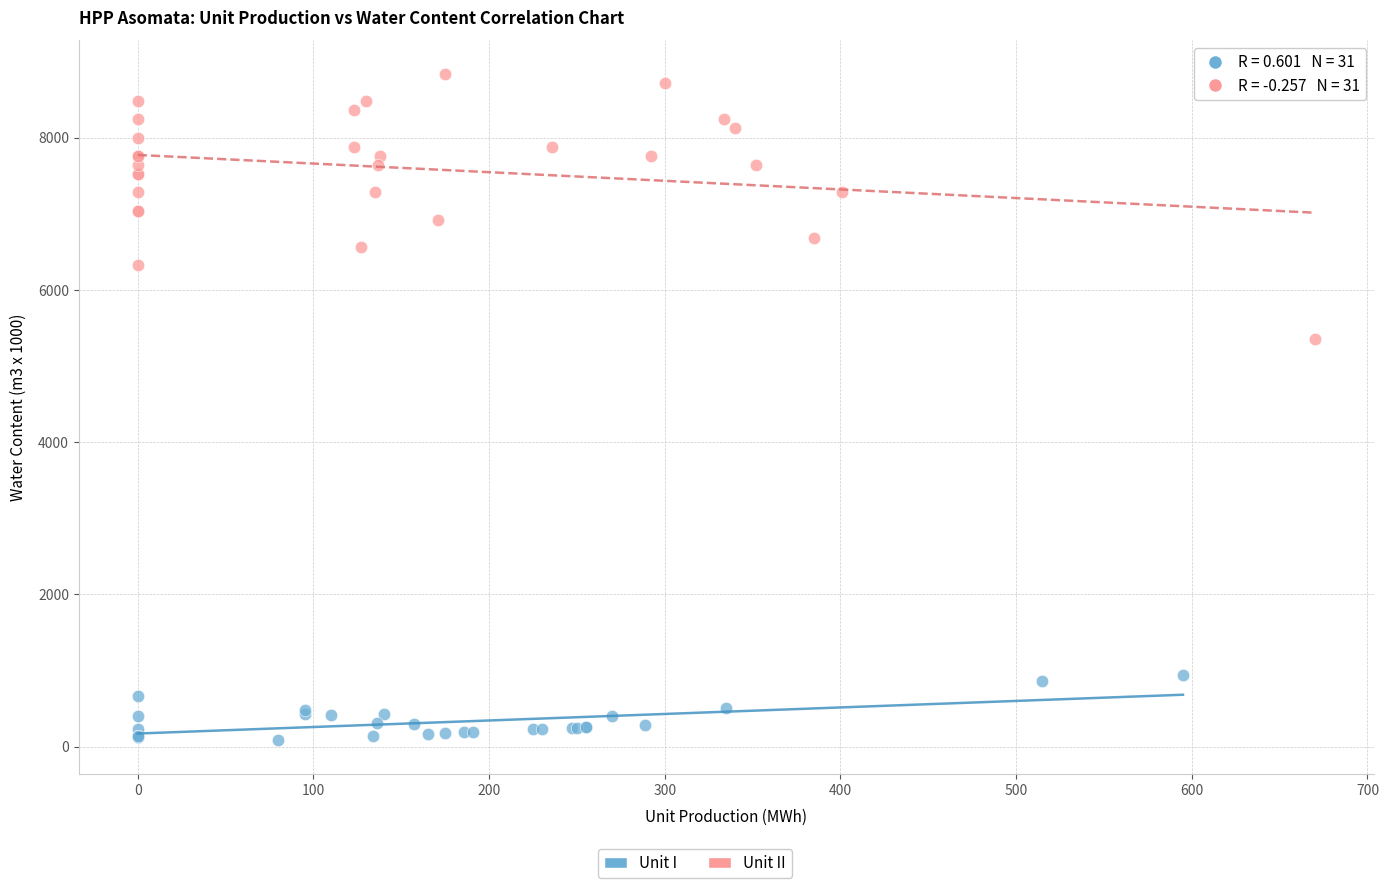

Which series reaches the maximum Y coordinate?

Unit II